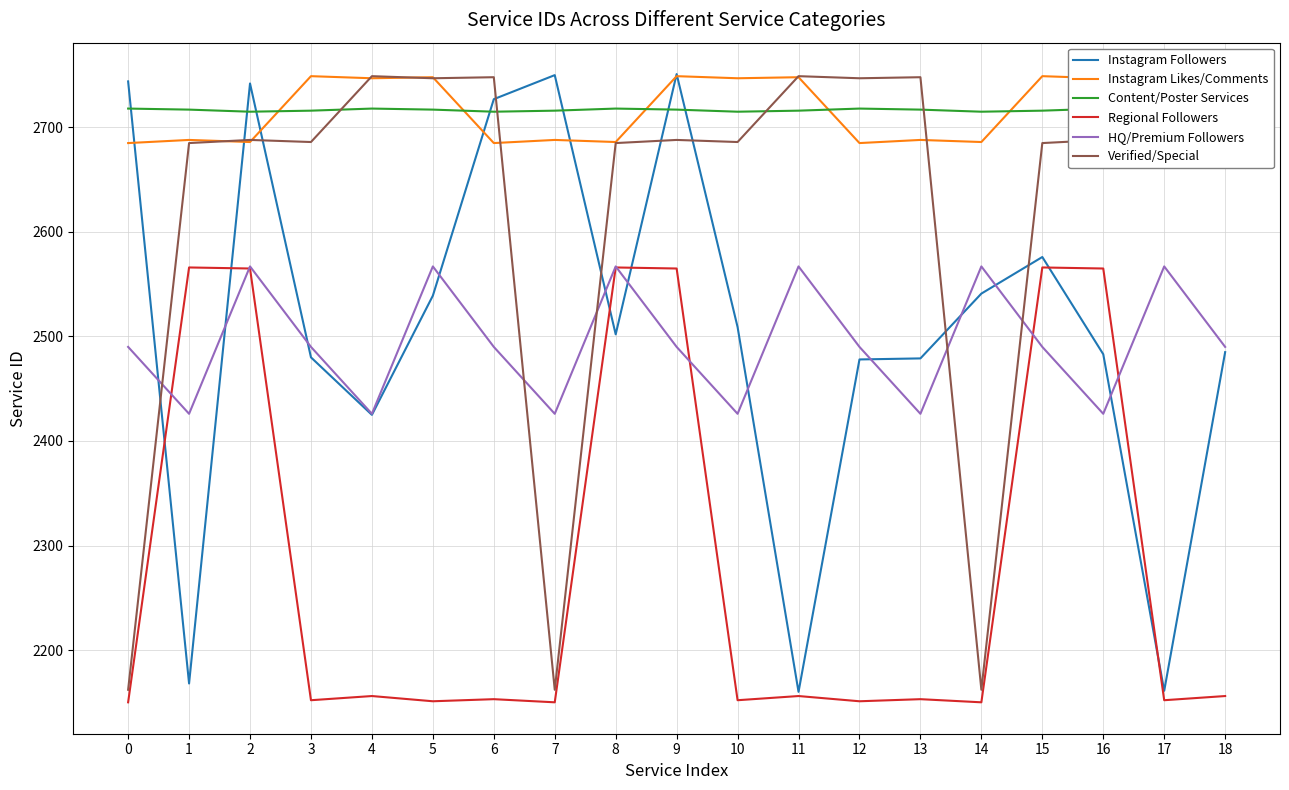

What are all the series names shown in the legend?

Instagram Followers, Instagram Likes/Comments, Content/Poster Services, Regional Followers, HQ/Premium Followers, Verified/Special